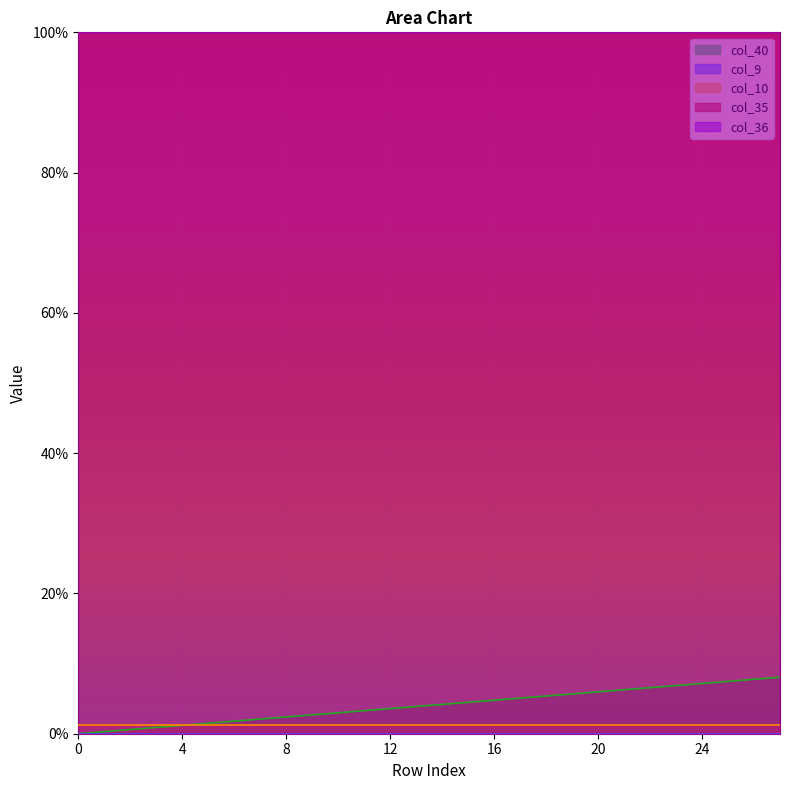

Reading left to right, transcribe all the data shown in this chart.

col_40: 0=0.0	1=0.0	2=0.0	3=0.0	4=0.0	5=0.0	6=0.0	7=0.0	8=0.0	9=0.0	10=0.0	11=0.0	12=0.0	13=0.0	14=0.0	15=0.0	16=0.0	17=0.1	18=0.1	19=0.1	20=0.1	21=0.1	22=0.1	23=0.1	24=0.1	25=0.1	26=0.1	27=0.1
col_9: 0=0.0	1=0.0	2=0.0	3=0.0	4=0.0	5=0.0	6=0.0	7=0.0	8=0.0	9=0.0	10=0.0	11=0.0	12=0.0	13=0.0	14=0.0	15=0.0	16=0.0	17=0.0	18=0.0	19=0.0	20=0.0	21=0.0	22=0.0	23=0.0	24=0.0	25=0.0	26=0.0	27=0.0
col_10: 0=0.0	1=0.0	2=0.0	3=0.0	4=0.0	5=0.0	6=0.0	7=0.0	8=0.0	9=0.0	10=0.0	11=0.0	12=0.0	13=0.0	14=0.0	15=0.0	16=0.0	17=0.0	18=0.0	19=0.0	20=0.0	21=0.0	22=0.0	23=0.0	24=0.0	25=0.0	26=0.0	27=0.0
col_35: 0=1.0	1=1.0	2=1.0	3=1.0	4=1.0	5=1.0	6=1.0	7=1.0	8=1.0	9=1.0	10=1.0	11=1.0	12=1.0	13=1.0	14=1.0	15=1.0	16=1.0	17=1.0	18=1.0	19=1.0	20=1.0	21=1.0	22=1.0	23=1.0	24=1.0	25=1.0	26=1.0	27=1.0
col_36: 0=1.0	1=1.0	2=1.0	3=1.0	4=1.0	5=1.0	6=1.0	7=1.0	8=1.0	9=1.0	10=1.0	11=1.0	12=1.0	13=1.0	14=1.0	15=1.0	16=1.0	17=1.0	18=1.0	19=1.0	20=1.0	21=1.0	22=1.0	23=1.0	24=1.0	25=1.0	26=1.0	27=1.0